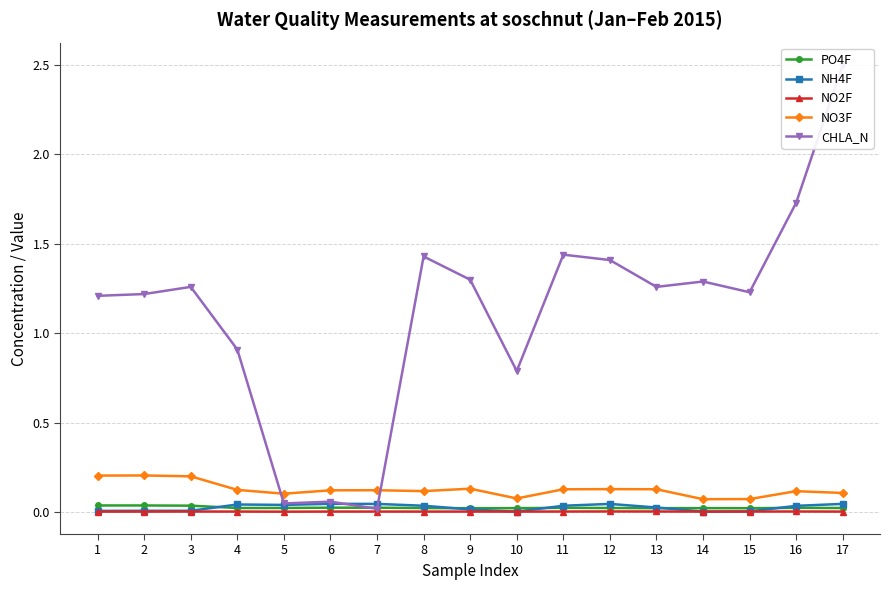

Which label corresponds to the smallest value in the chart?

5